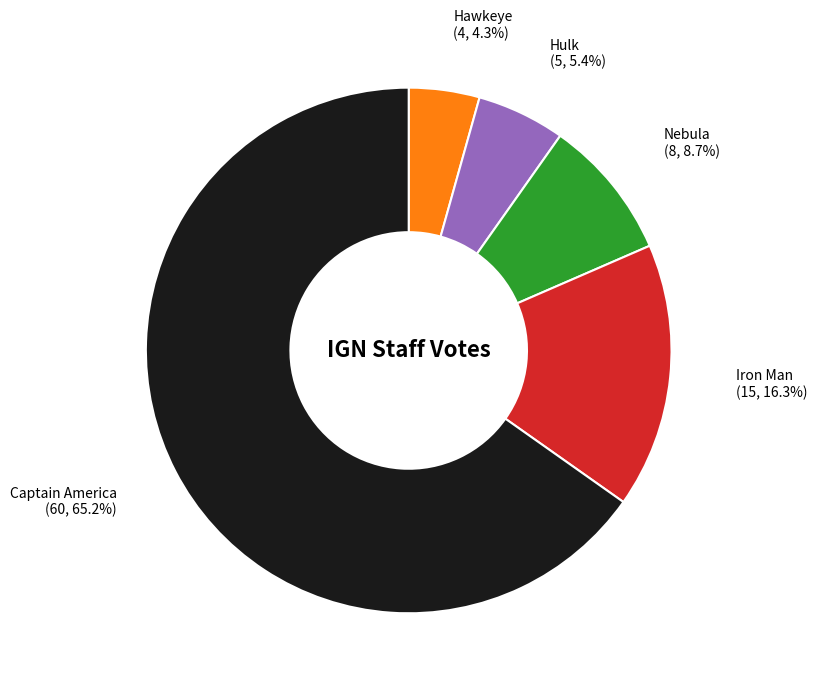

Is there any slice that represents more than half of the pie?

Yes